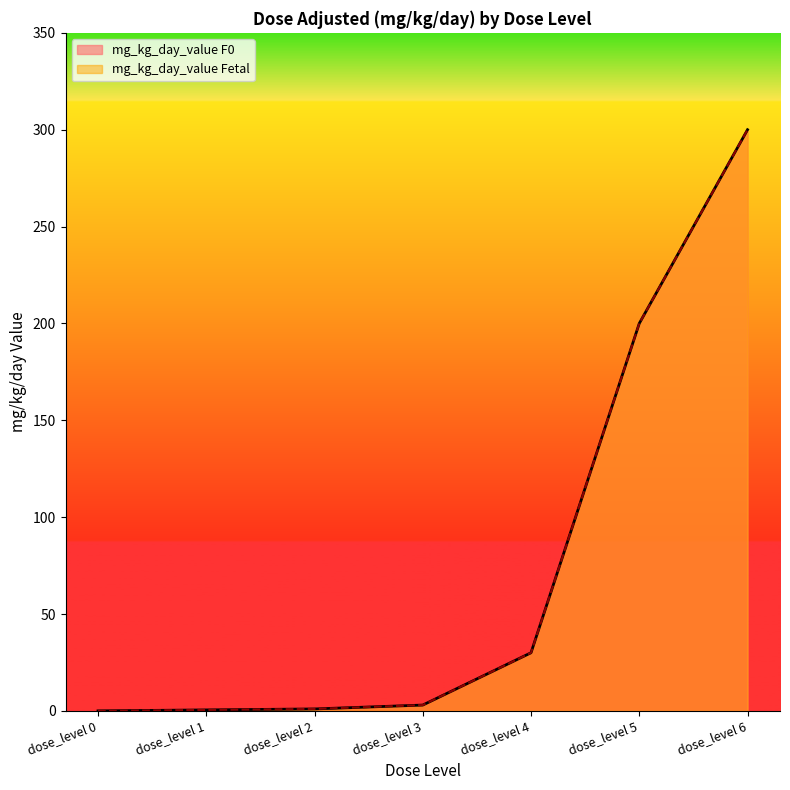

What is the value of the mg_kg_day_value F0 point at the 4th from the left?

3.0